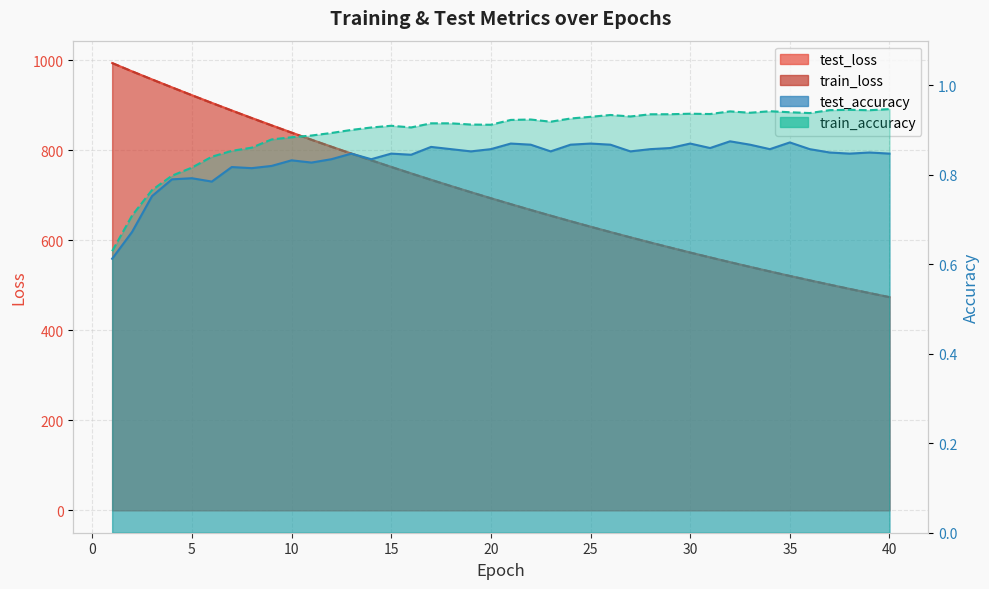

What is the maximum value shown in the chart?

994.2